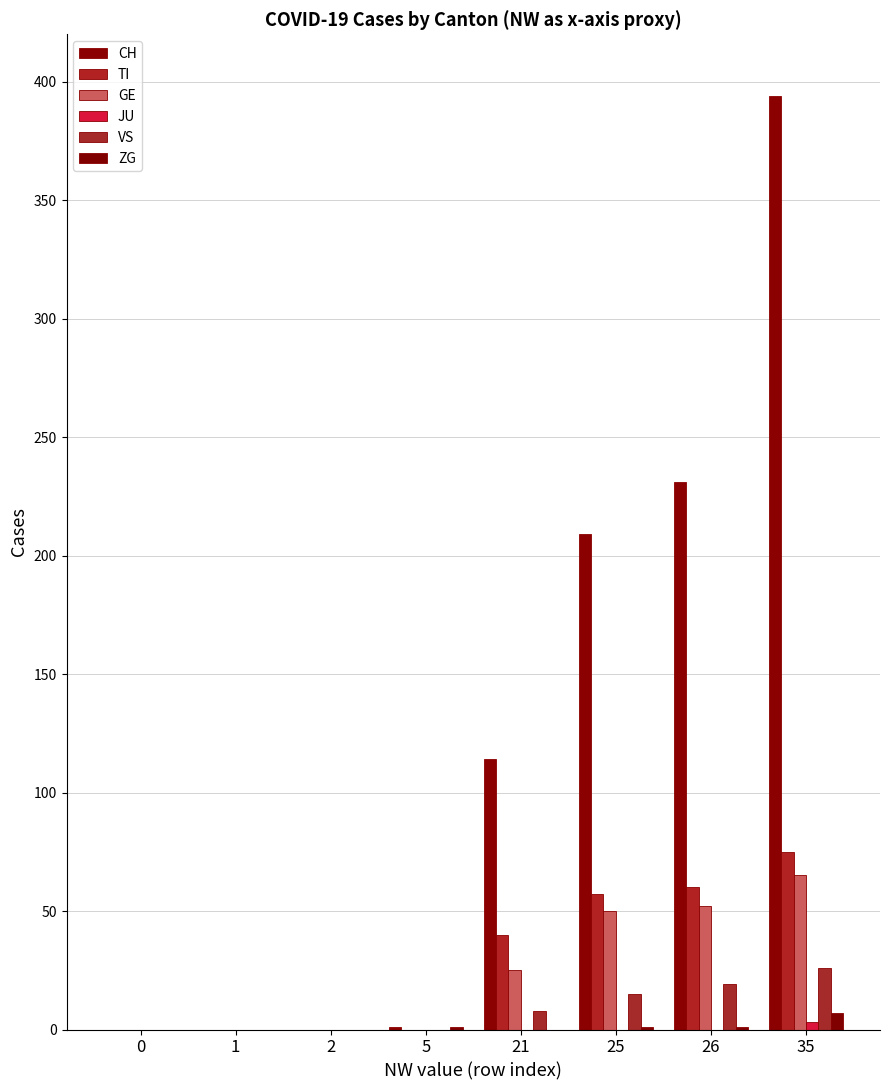

Between 26 and 35, which is larger?

35